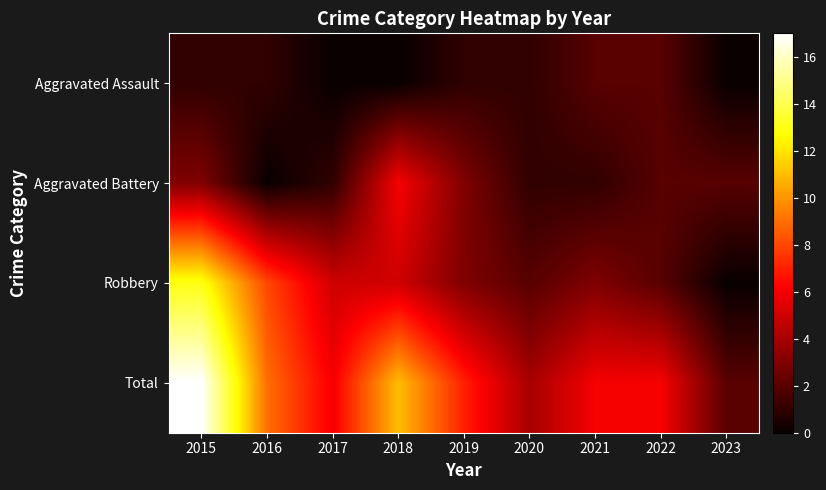

At which category does the chart reach its minimum across all series?

2017